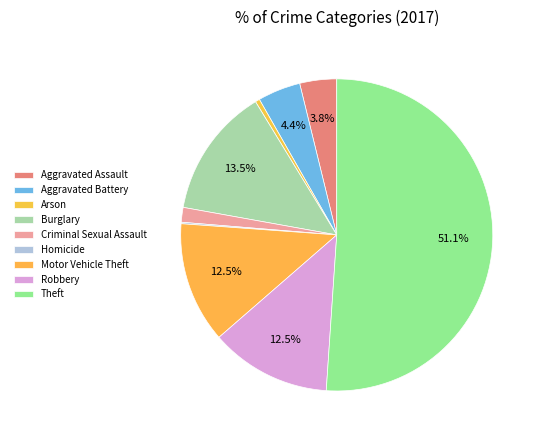

To the nearest percent, what percentage of the pie is Aggravated Battery?

4%